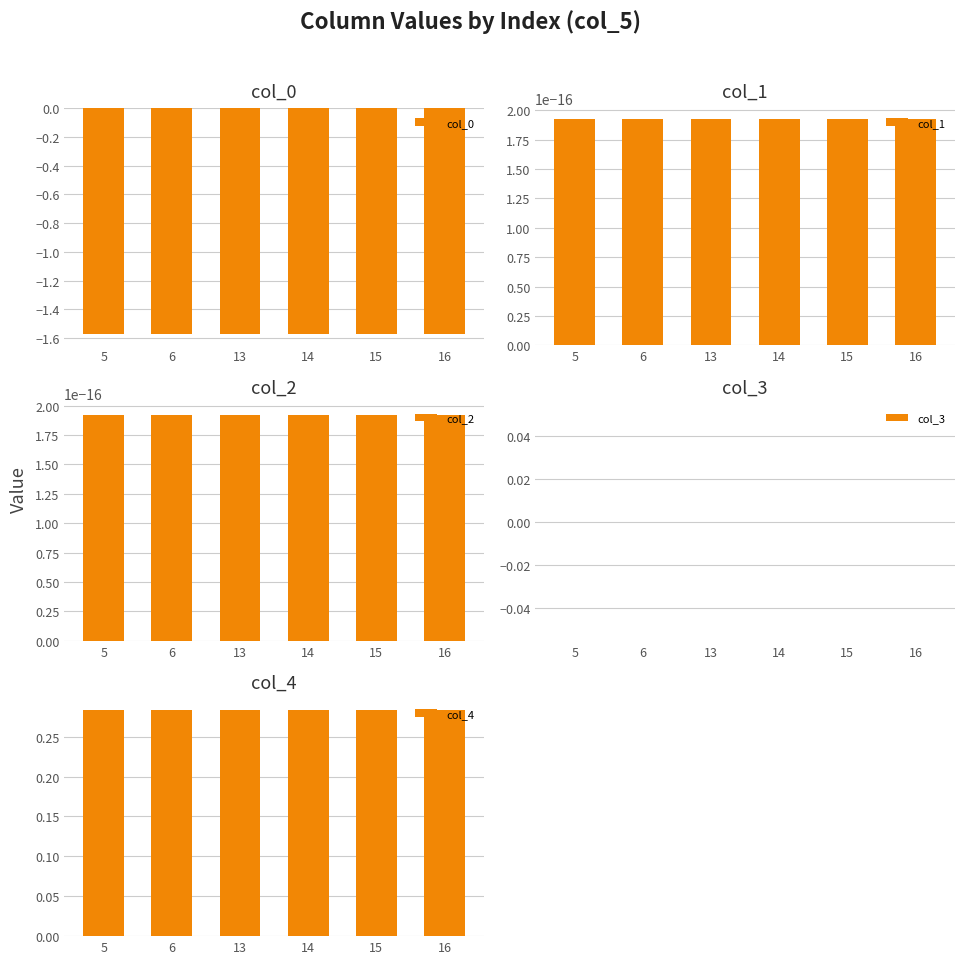

At which category does the chart reach its peak across all series?

5